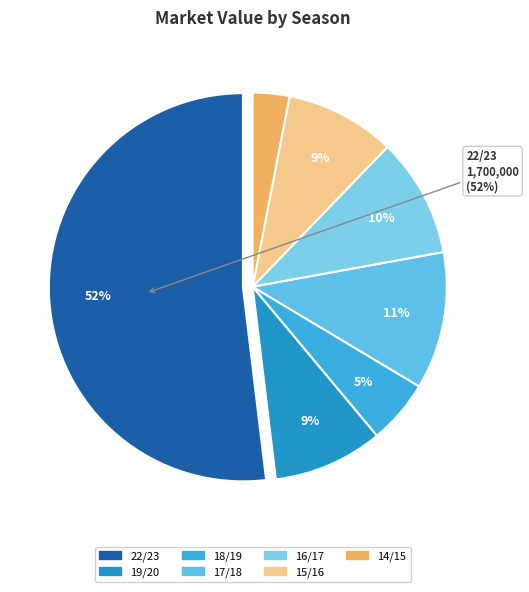

Count the number of slices in the pie.

7